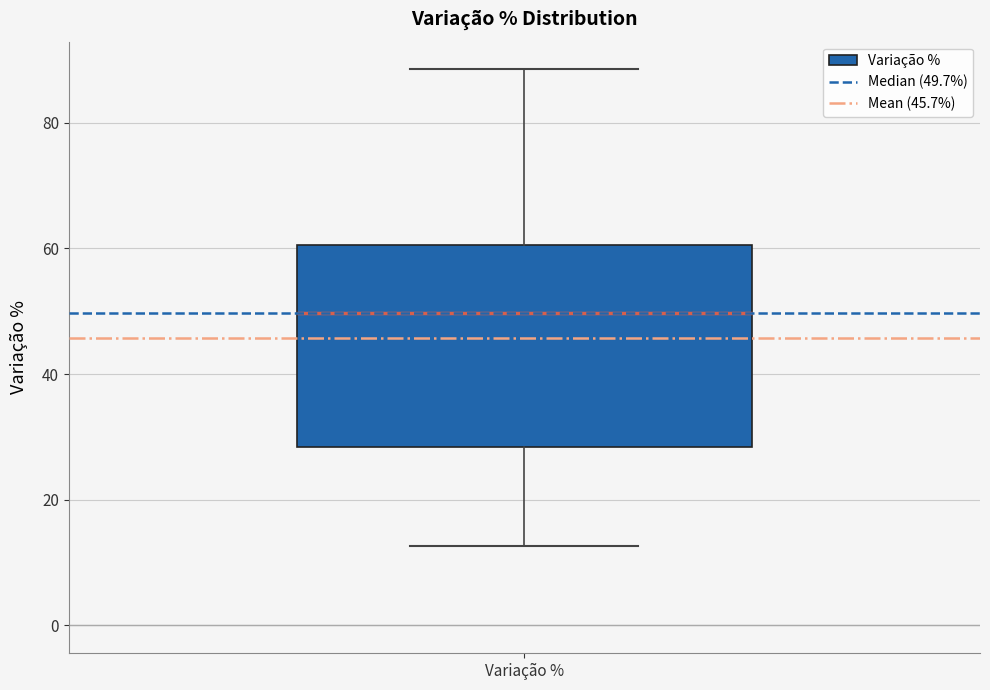

Transcribe this box plot: give where the median line is, the range the box spans, and where the two whiskers end, as read against the y-axis. The values are not printed on the chart, so give them approximately, as read against the axis.

median 50, box 28 to 60, whiskers 12 to 88